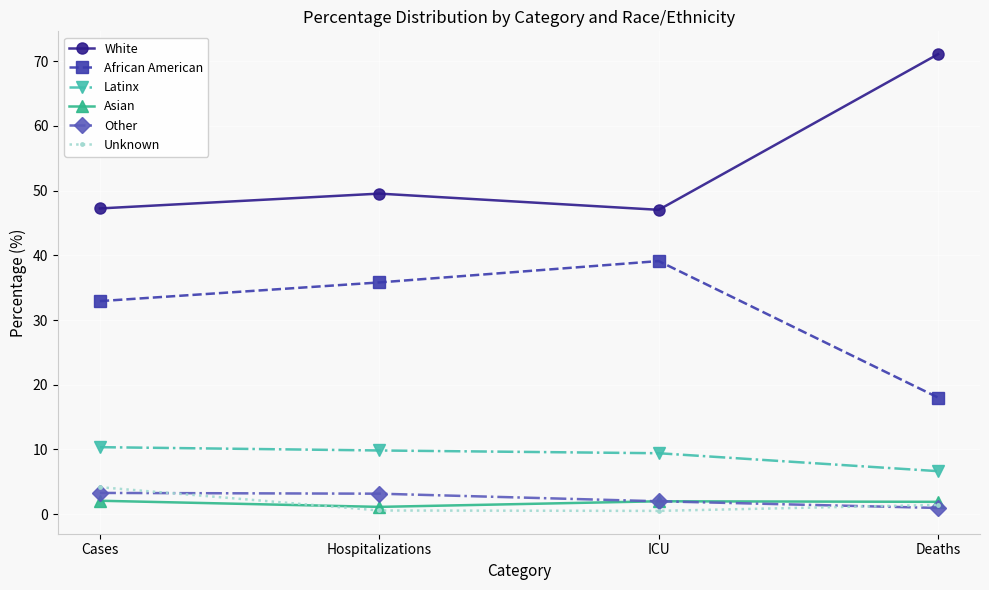

What is the highest value of the Asian series?

2.1